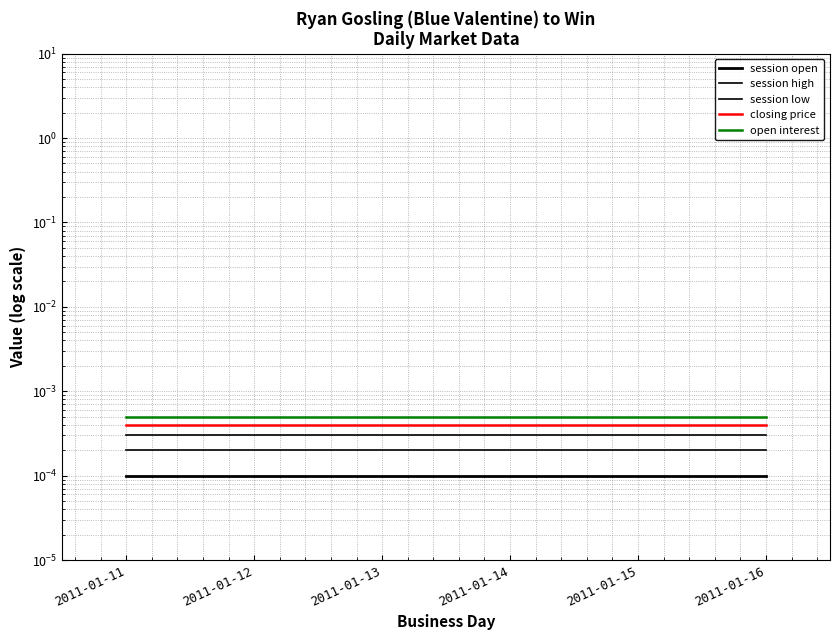

True or false: session open and open interest cross at least once.

False